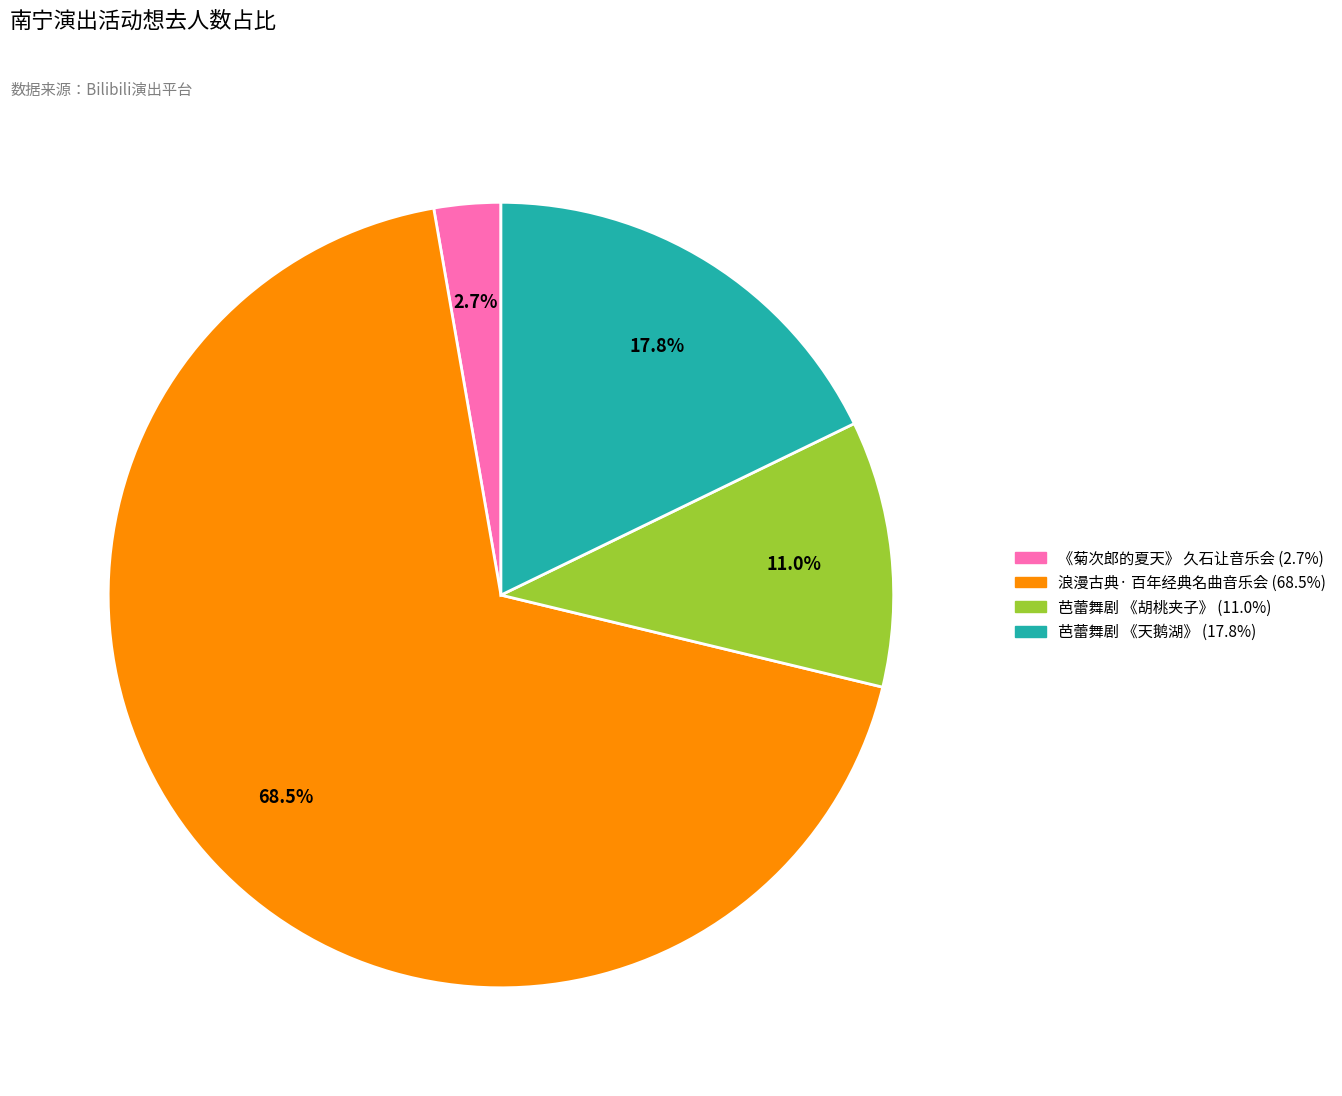

Is there any slice that represents more than half of the pie?

Yes